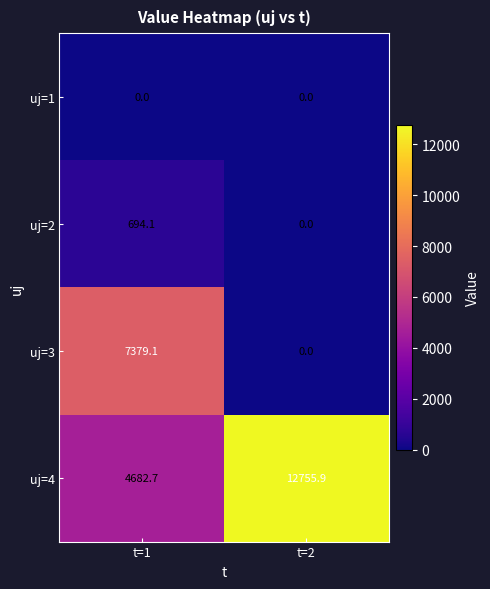

True or false: uj=4 has a value of 2692.1 at t=1.

False